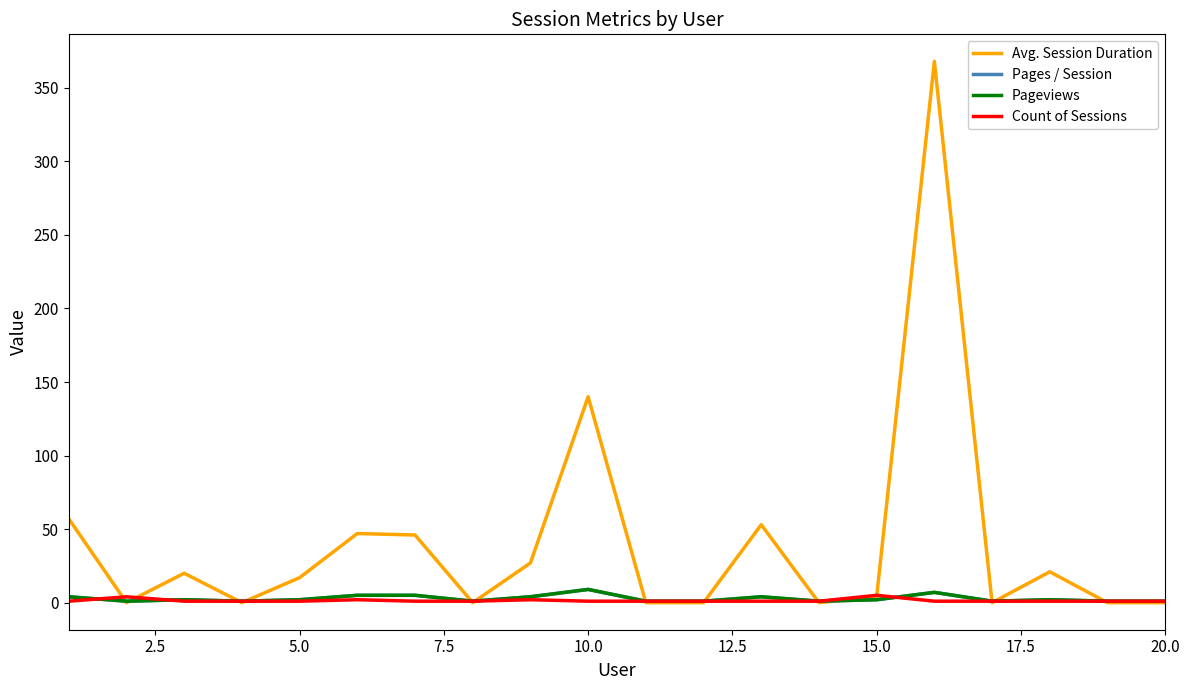

Rank the series by their maximum value, from highest to lowest.

Avg. Session Duration, Pages / Session, Pageviews, Count of Sessions